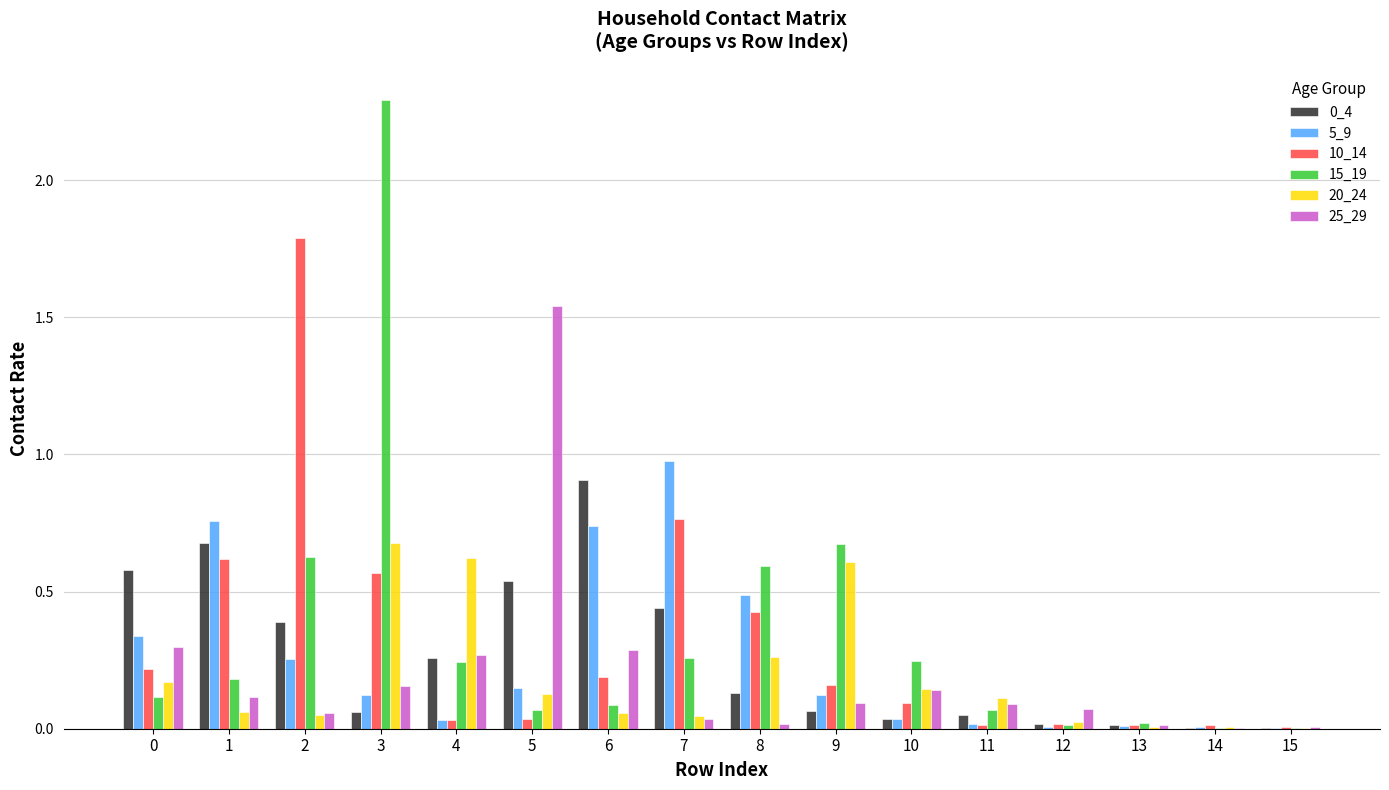

Which series has the largest range (max minus min)?

15_19